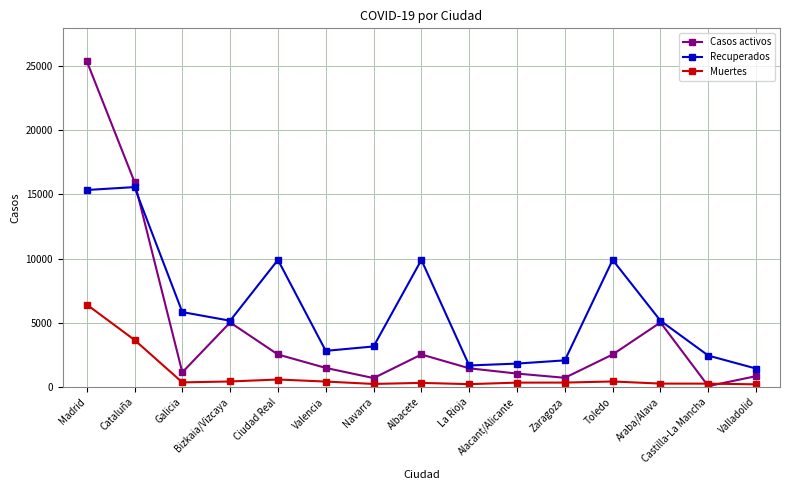

What is the greatest value displayed?

25385